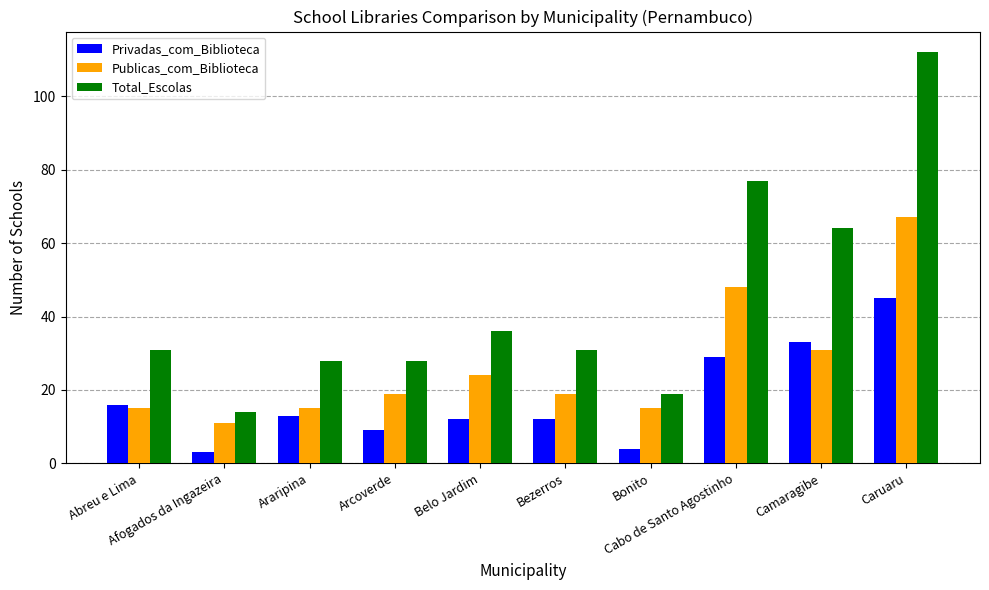

What is the value of the Publicas_com_Biblioteca bar at the 6th from the left?

19